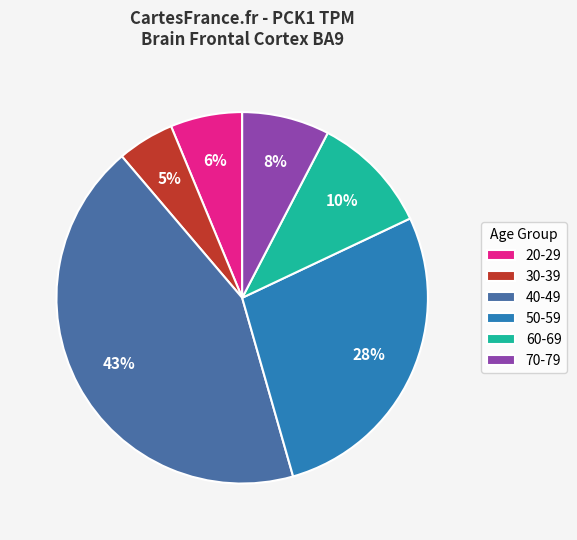

Which has a higher value, 40-49 or 20-29?

40-49